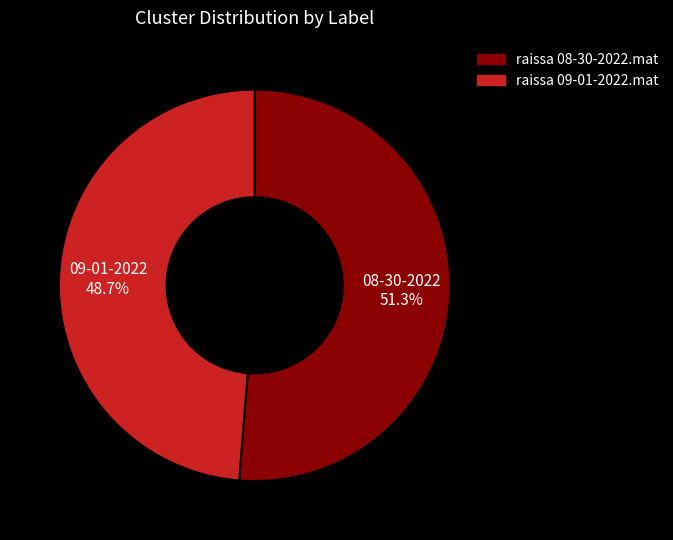

To the nearest percent, what percentage of the pie is raissa 09-01-2022.mat?

49%